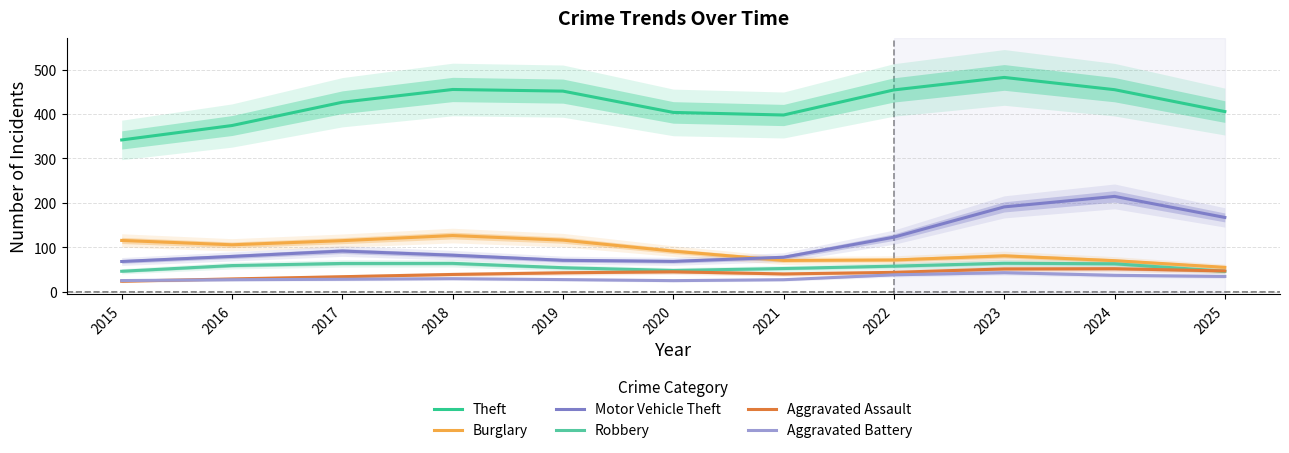

Where does the Aggravated Battery series first go above 28?

2017